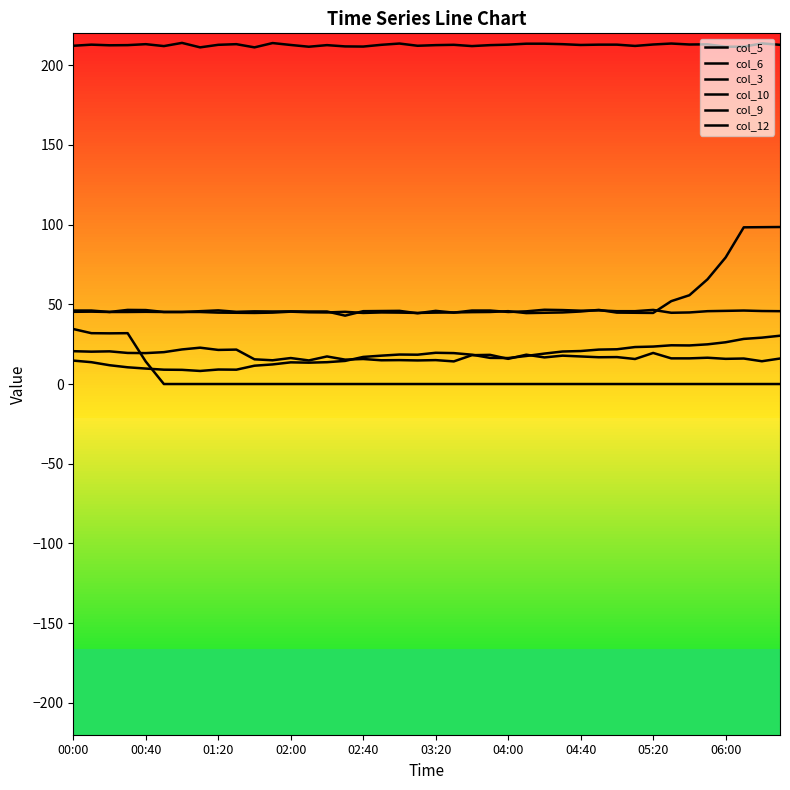

How many interior local valleys does the col_6 series have?

9